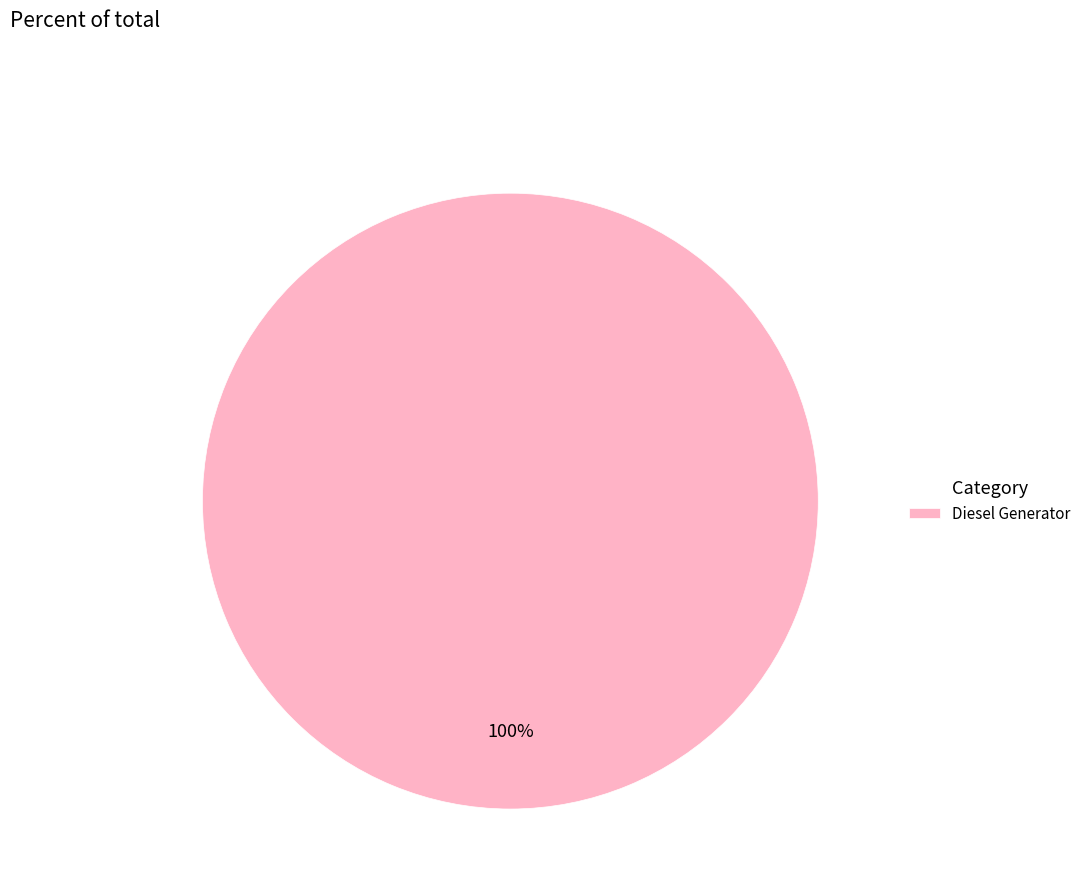

To the nearest percent, what percentage of the pie is Diesel Generator?

100%